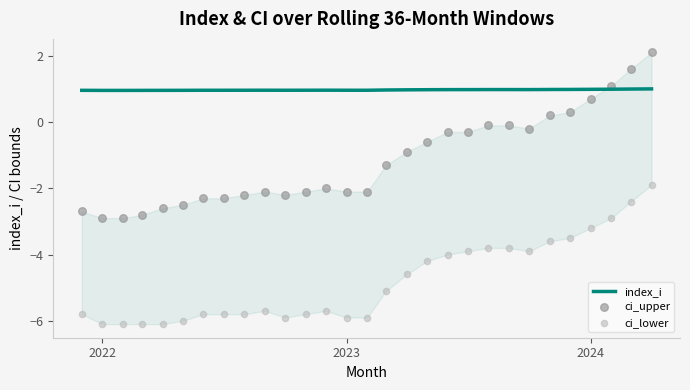

Is the value of ci_upper at 19 greater than the value of ci_lower at 4?

Yes